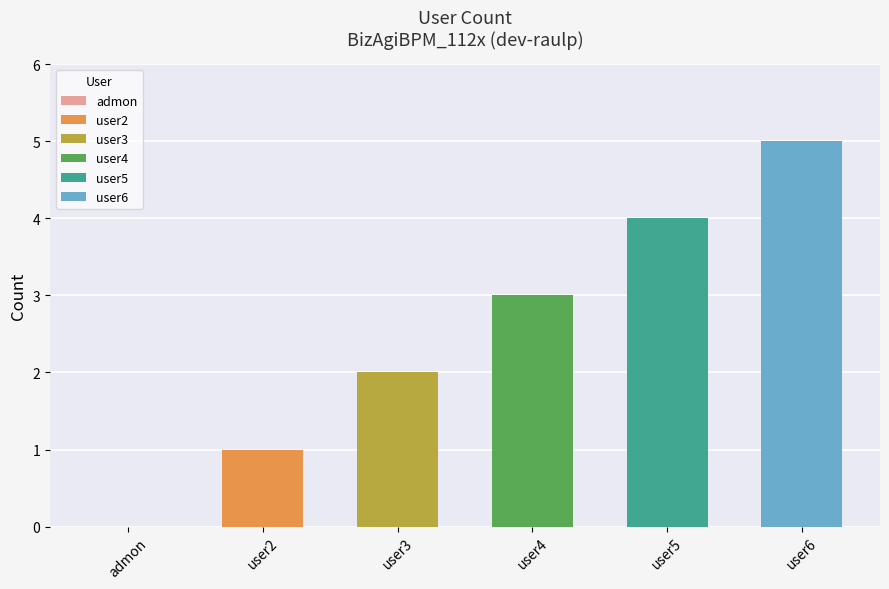

What is the approximate value at user4?

3